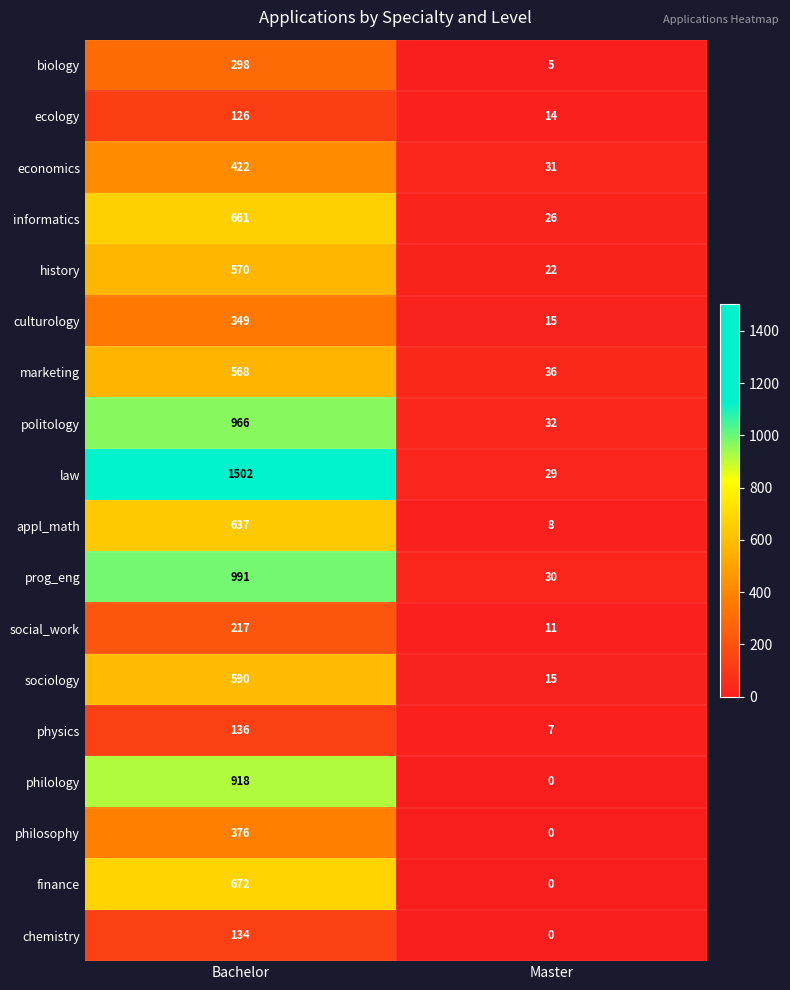

What is the spread (max minus min) of values at Bachelor?

1376